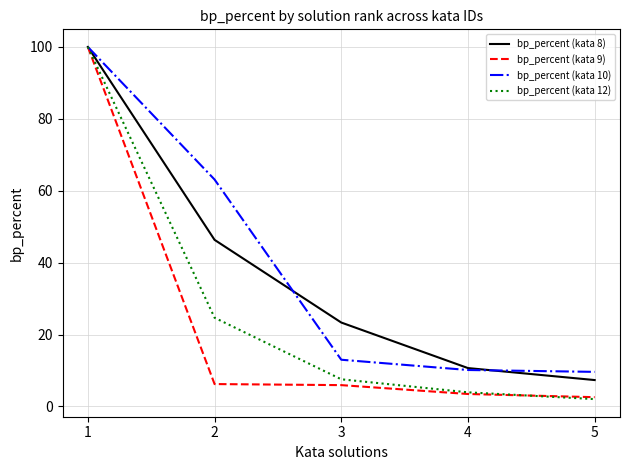

How many series are shown in this chart?

4